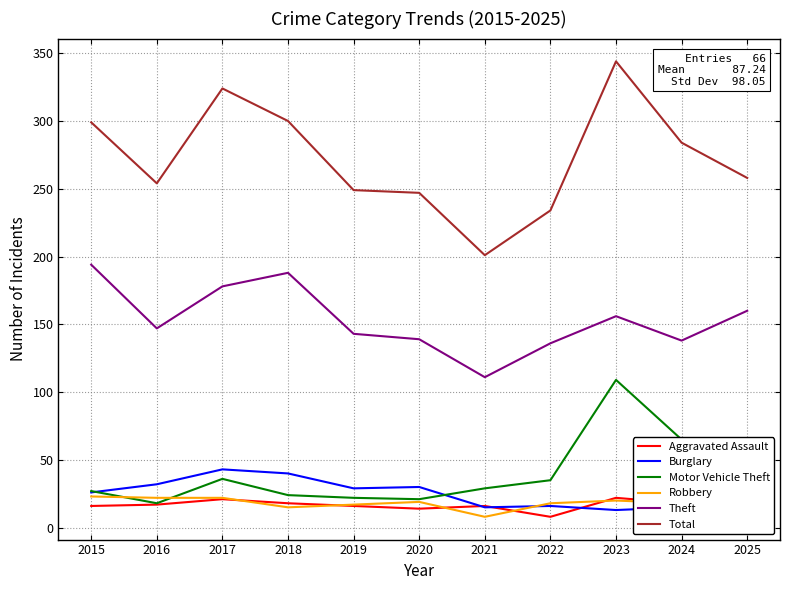

In Total, how many points are lower than both neighbors (excluding endpoints)?

2